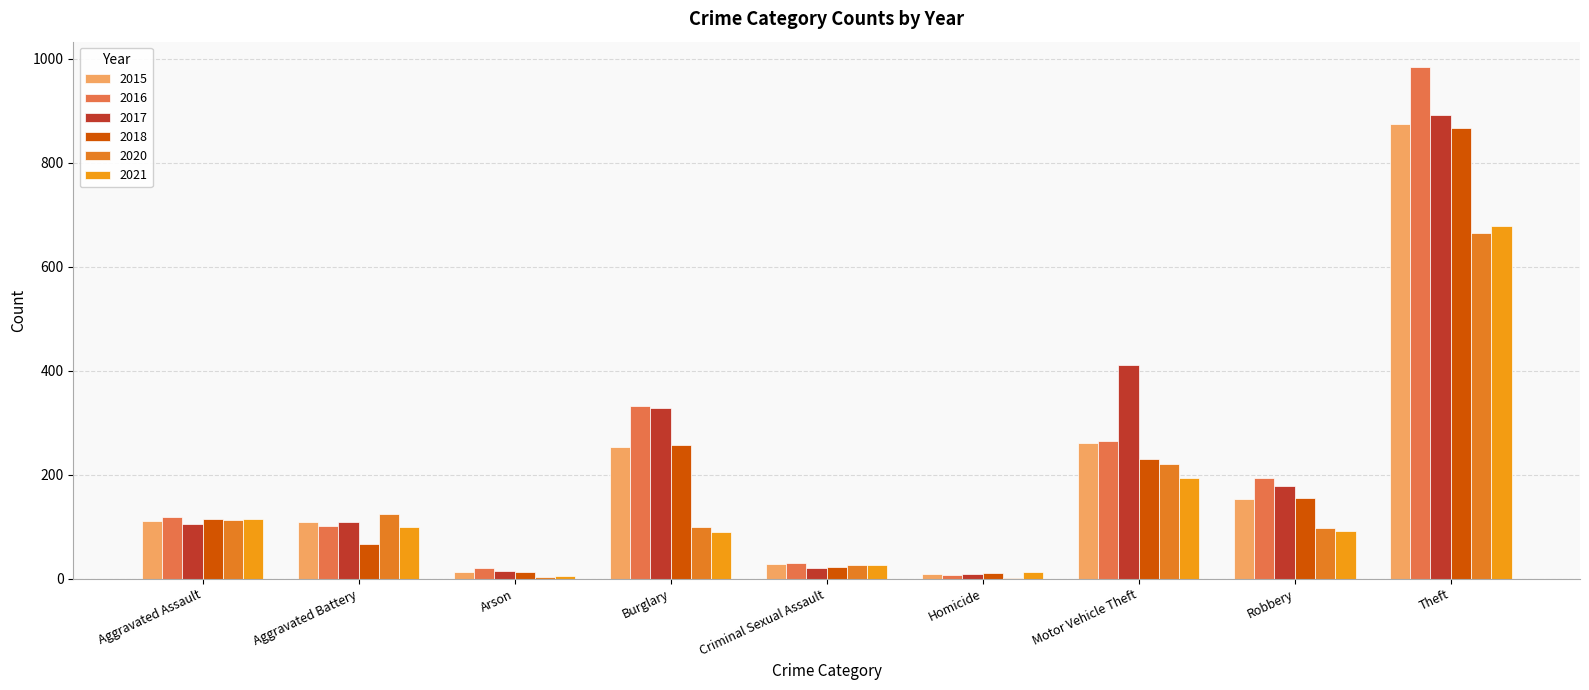

Between Motor Vehicle Theft and Theft, which series saw the biggest shift?

2016